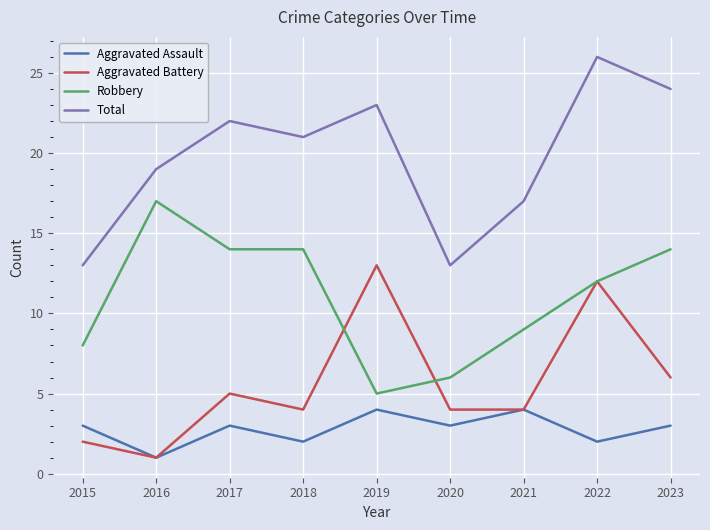

Which series has the widest spread of values?

Total